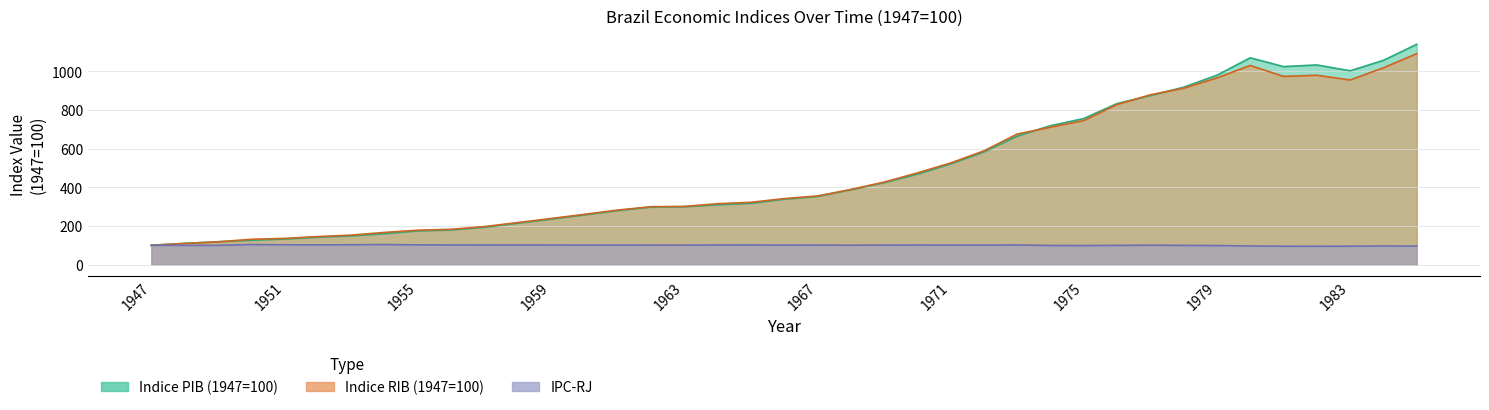

At which category is the sum across all series the highest?

1985